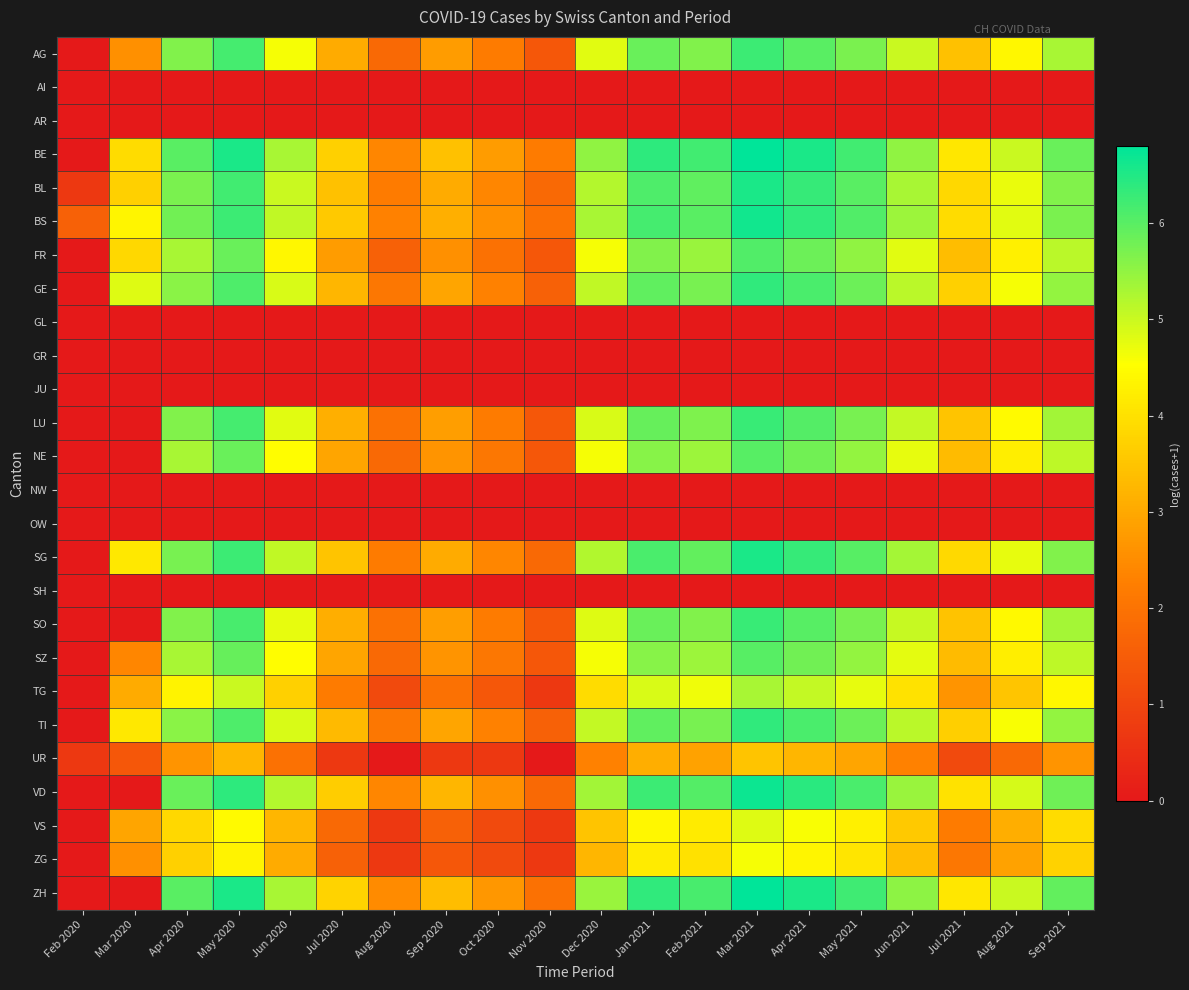

Which category has the lowest value across all series?

Feb 2020